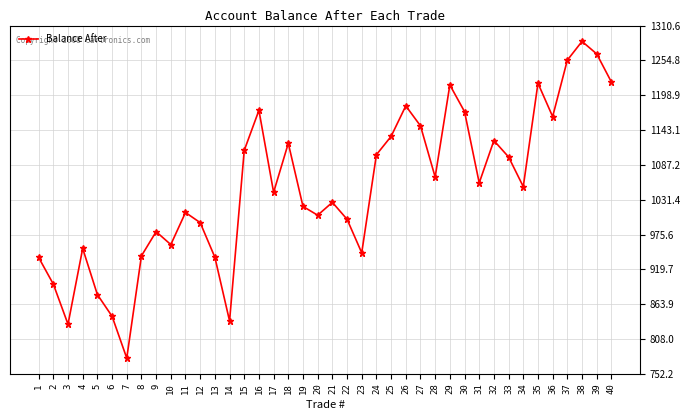

What is the average value?

1050.2